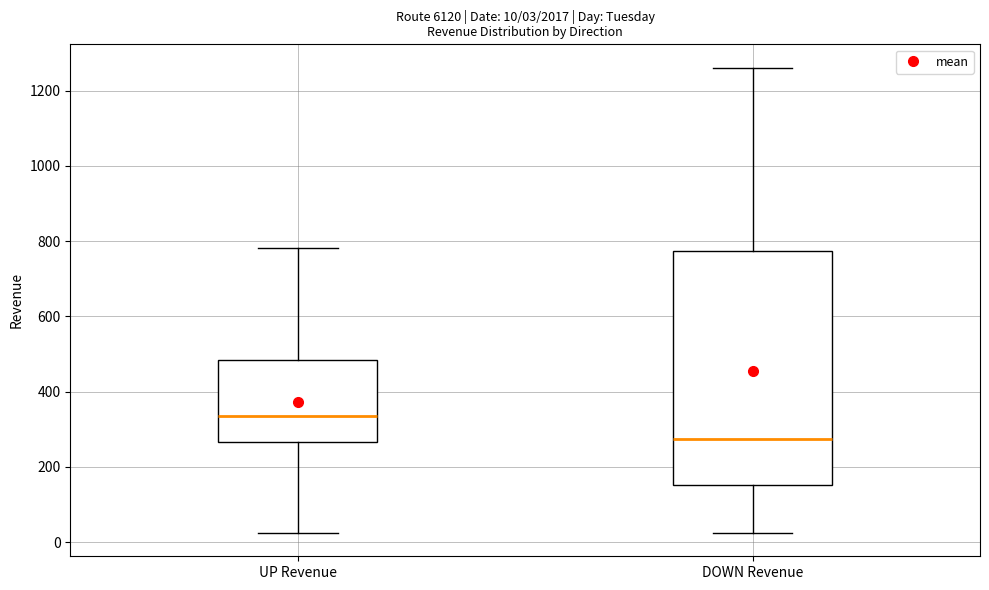

Which box has the lowest median line?

DOWN Revenue